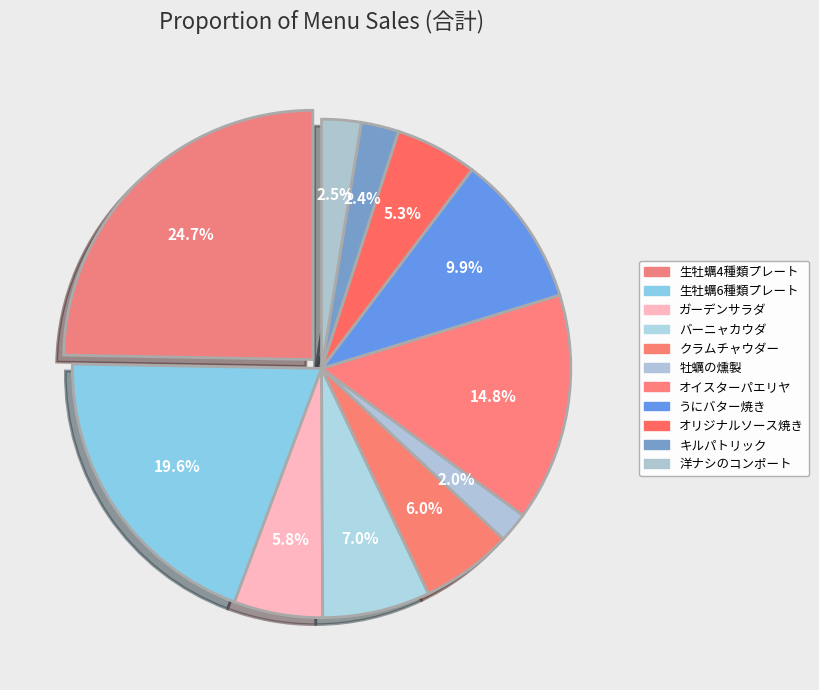

Count the number of slices in the pie.

11